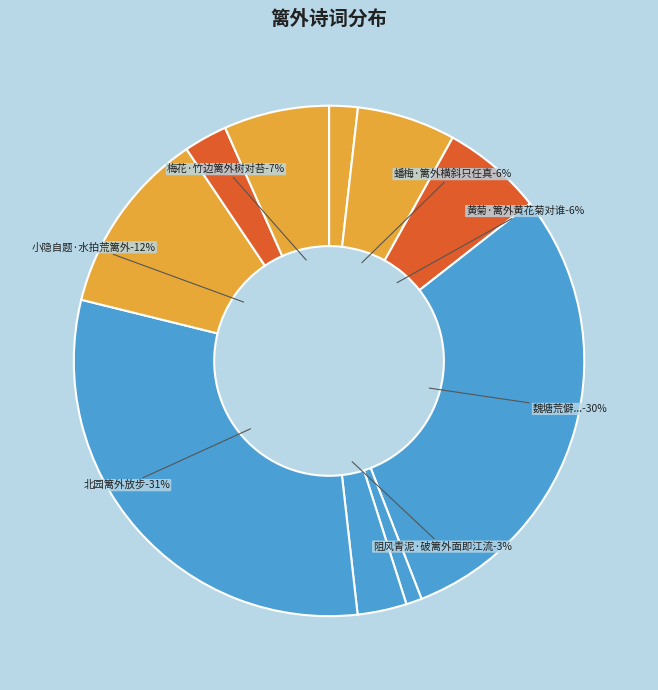

How much of the chart is everything except 竹·篱外清阴接药阑?

99.0%